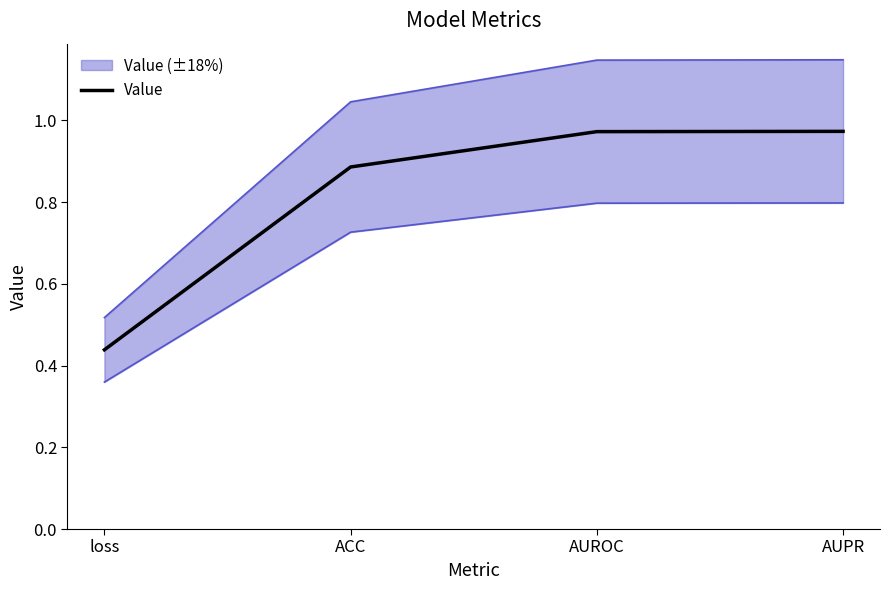

What is the average value?

0.8